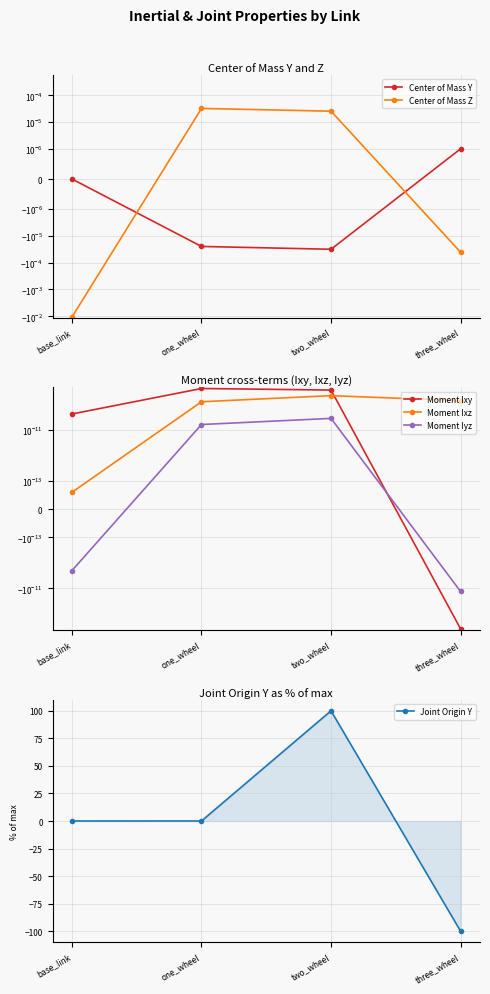

Where is Center of Mass Z nearest to the value 0?

two_wheel